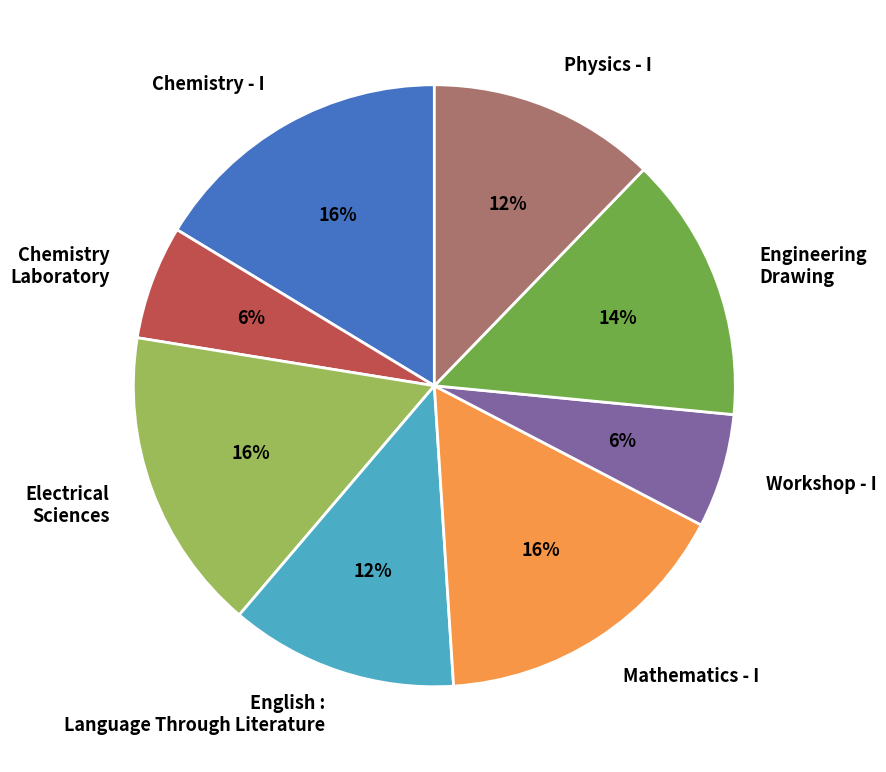

How many slices are in this pie chart?

8